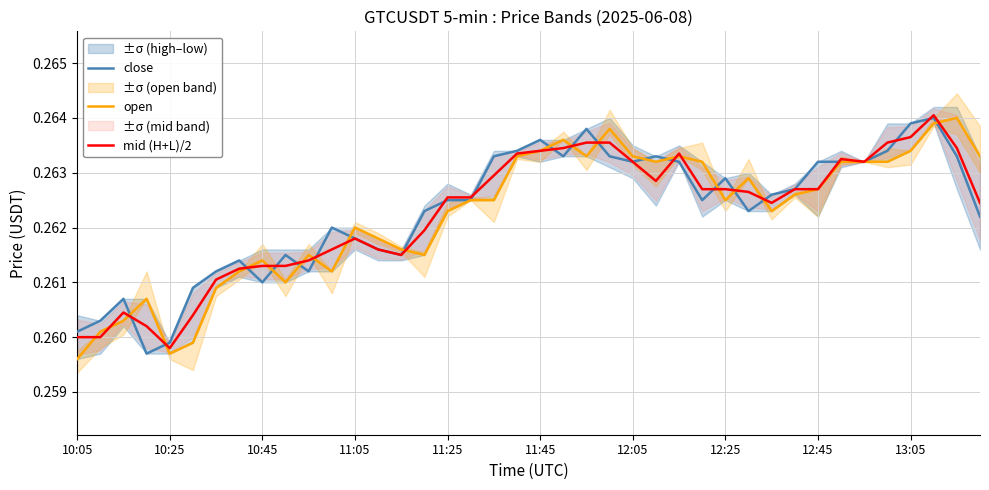

At which category does the chart reach its peak across all series?

37